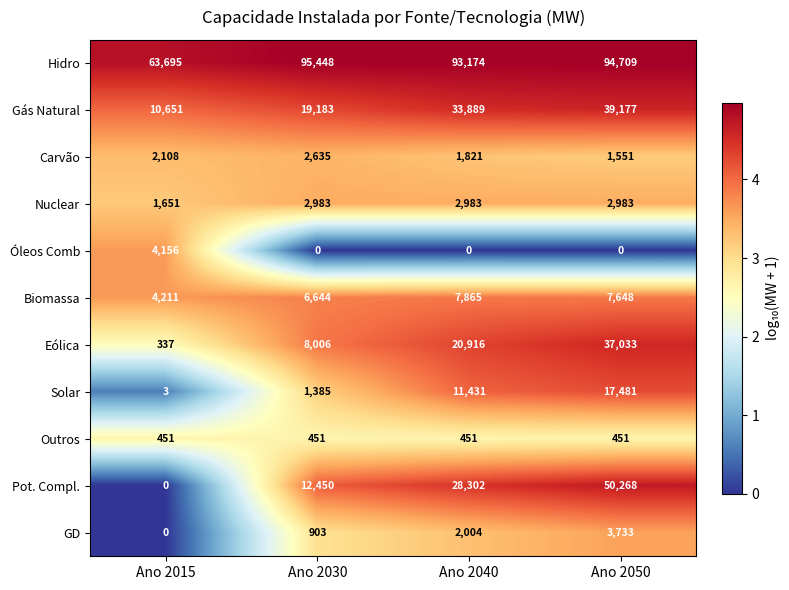

Rank the series at Ano 2050 from highest to lowest value.

Hidro, Pot. Compl., Gás Natural, Eólica, Solar, Biomassa, GD, Nuclear, Carvão, Outros, Óleos Comb